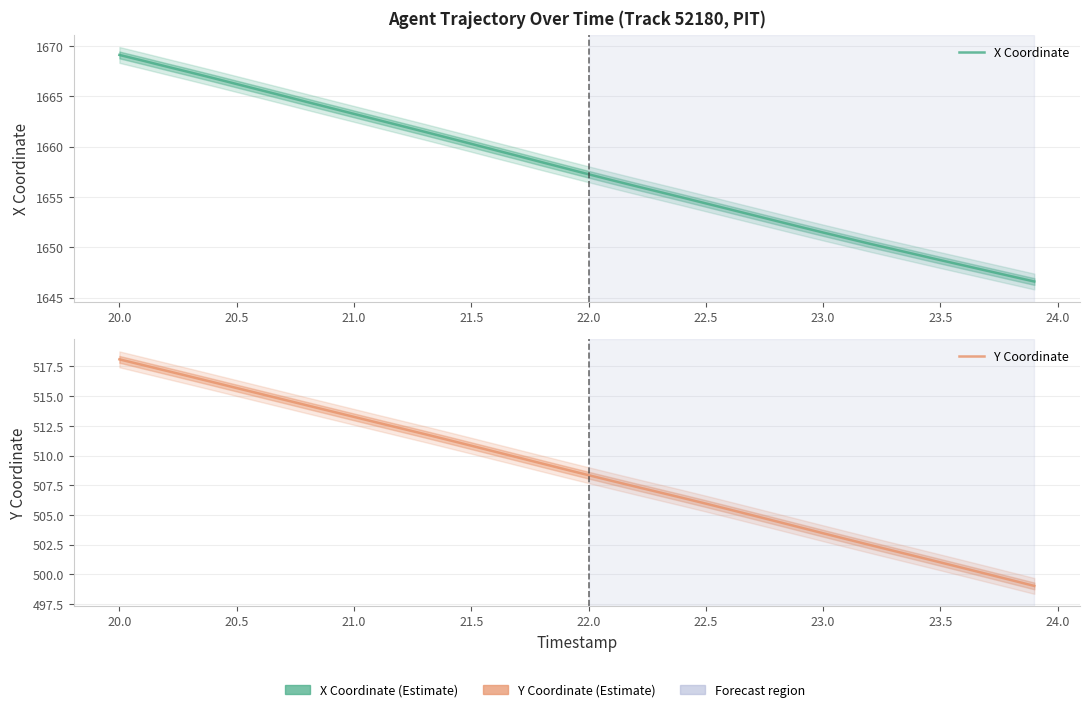

At 24.0, list the series in order from largest to smallest.

X Coordinate, Y Coordinate